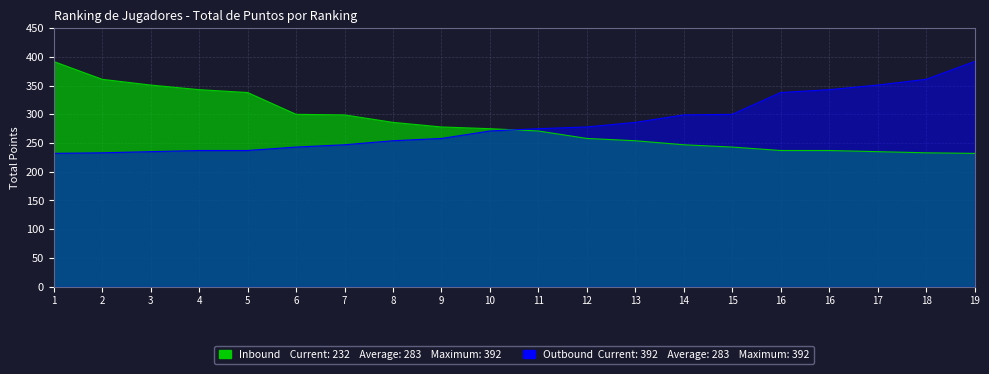

What is the sum of the Outbound values at 17 and 3?

586